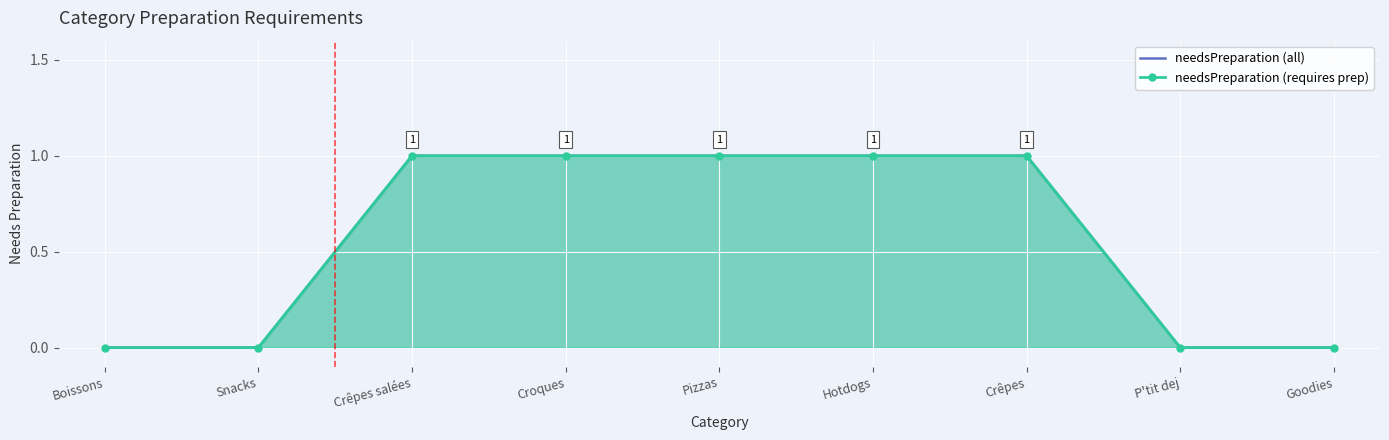

At which category is the sum across all series the highest?

Crêpes salées